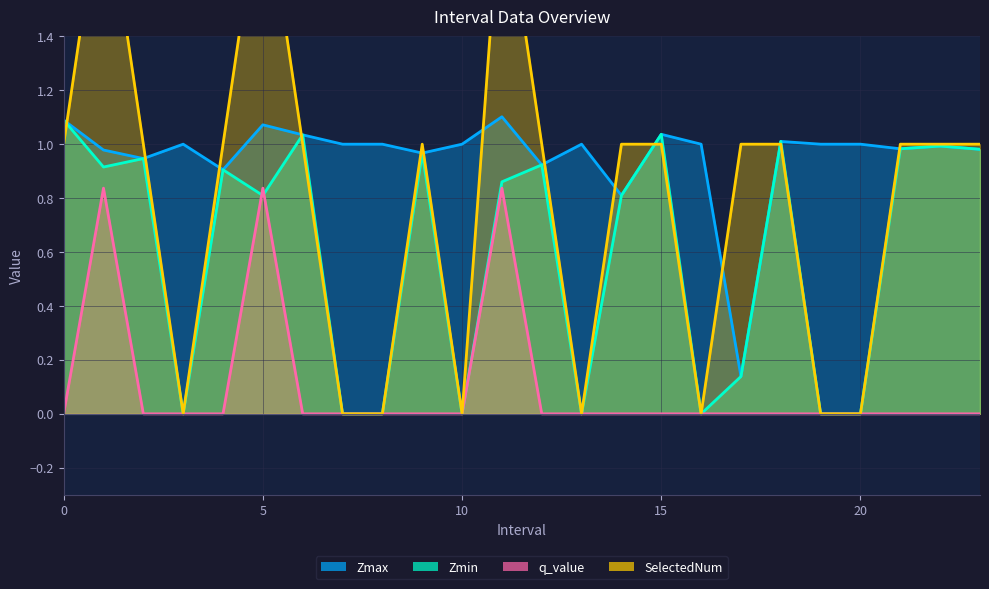

Is it true that SelectedNum equals 1.0 at 4?

True